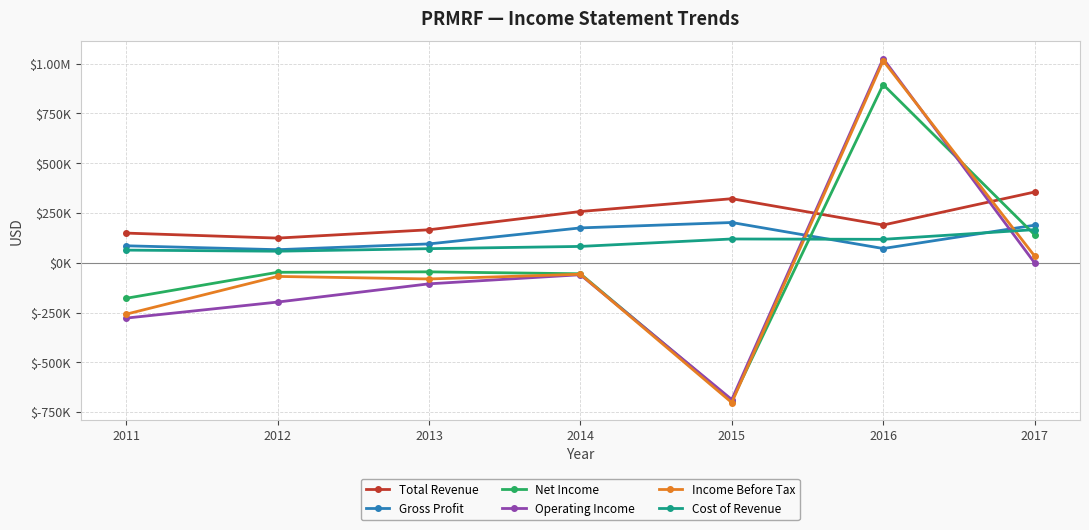

Which label corresponds to the largest value in the chart?

2016